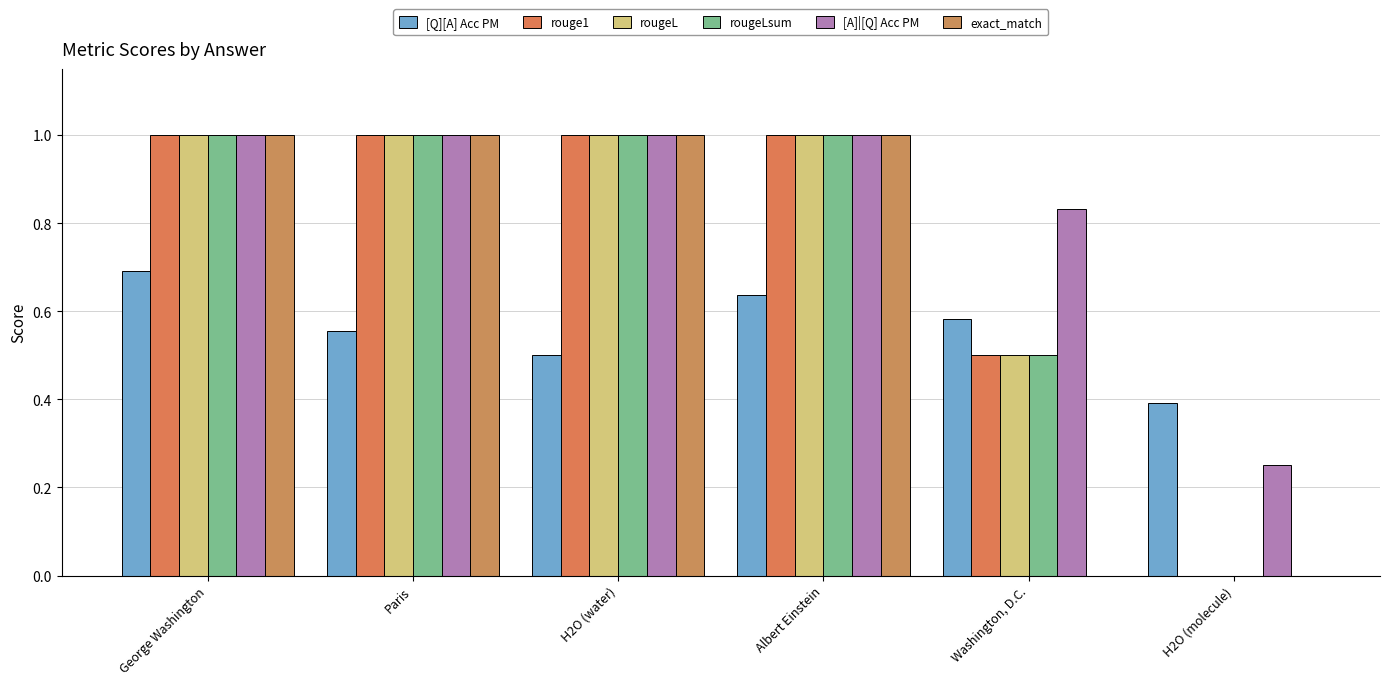

How many categories are shown in the chart?

6